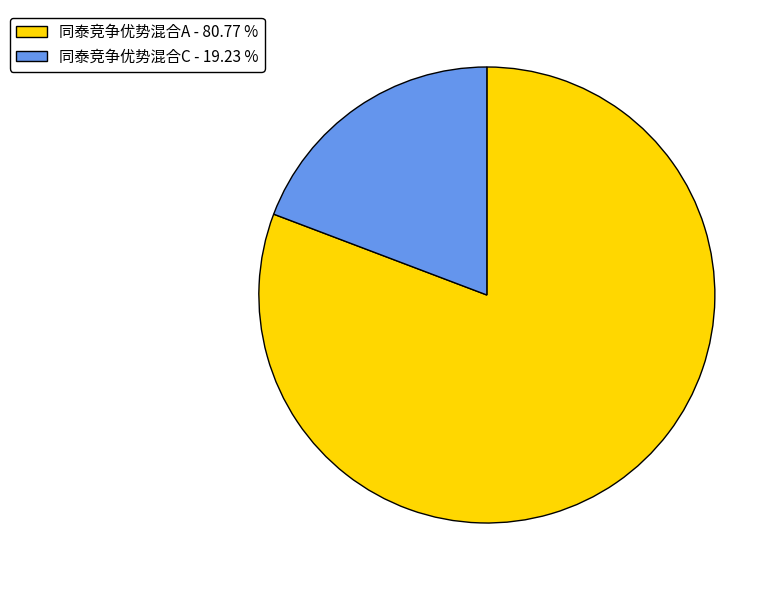

Rank the categories by value from highest to lowest.

同泰竞争优势混合A, 同泰竞争优势混合C